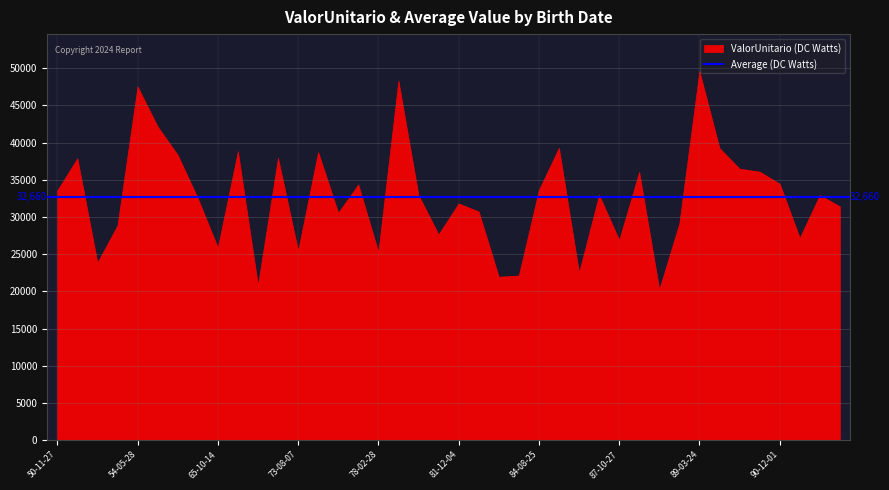

What is the sum of the values at 1966-03-04 and 1978-02-28?

64113.2